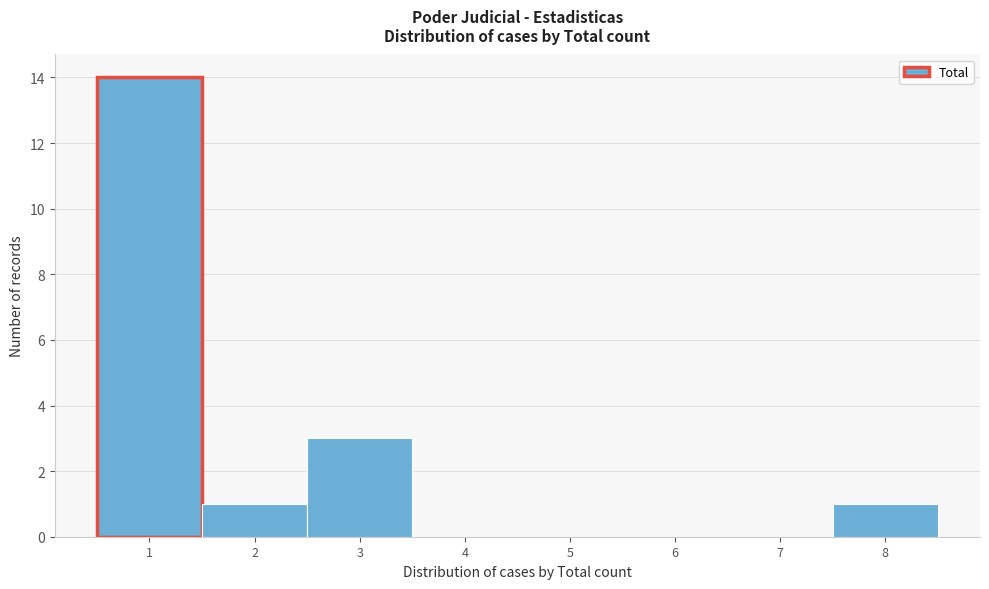

Reading left to right, transcribe this chart: for each bar, give the range it covers on the x-axis and its height. The values are not printed on the chart, so give them approximately, as read against the axis.

0.5 to 1.5: 14
1.5 to 2.5: 1
2.5 to 3.5: 3
3.5 to 4.5: 0
4.5 to 5.5: 0
5.5 to 6.5: 0
6.5 to 7.5: 0
7.5 to 8.5: 1